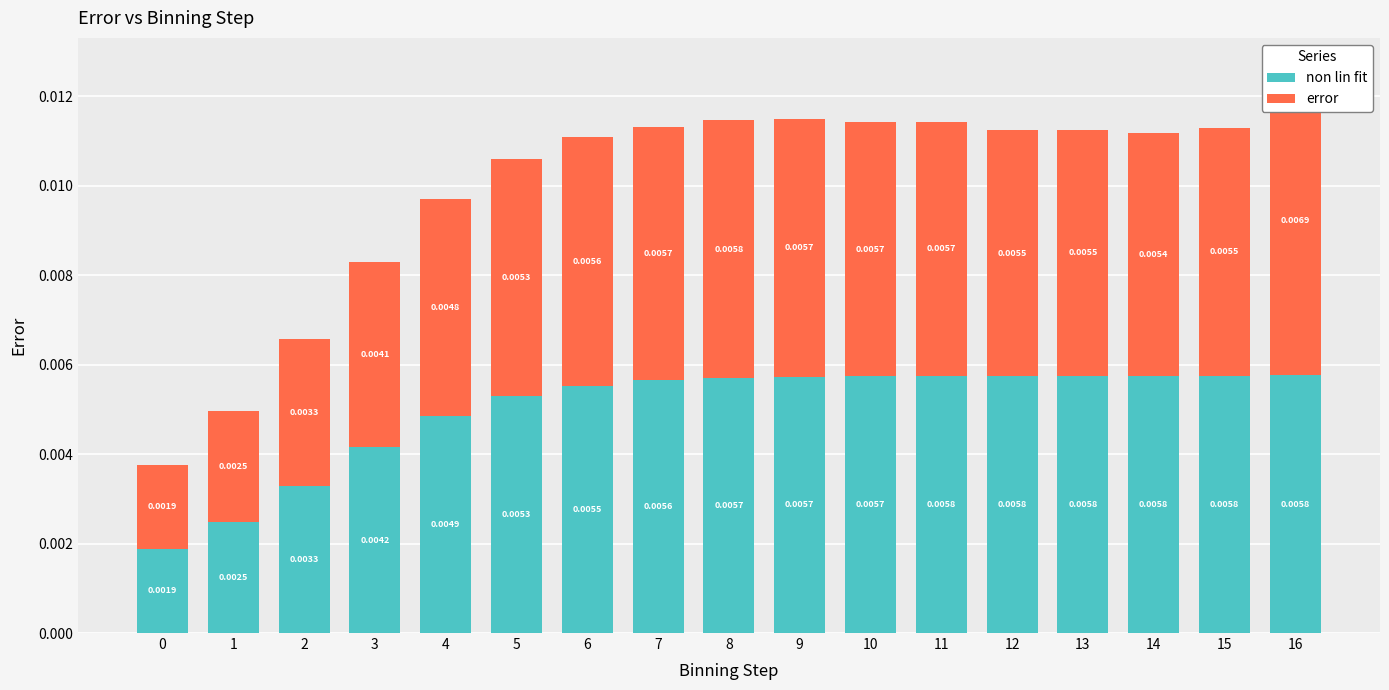

Which series has the widest spread of values?

error